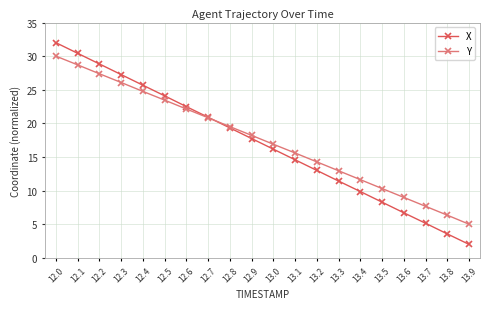

The value of Y at 12.7 is 20.8. True or false?

True